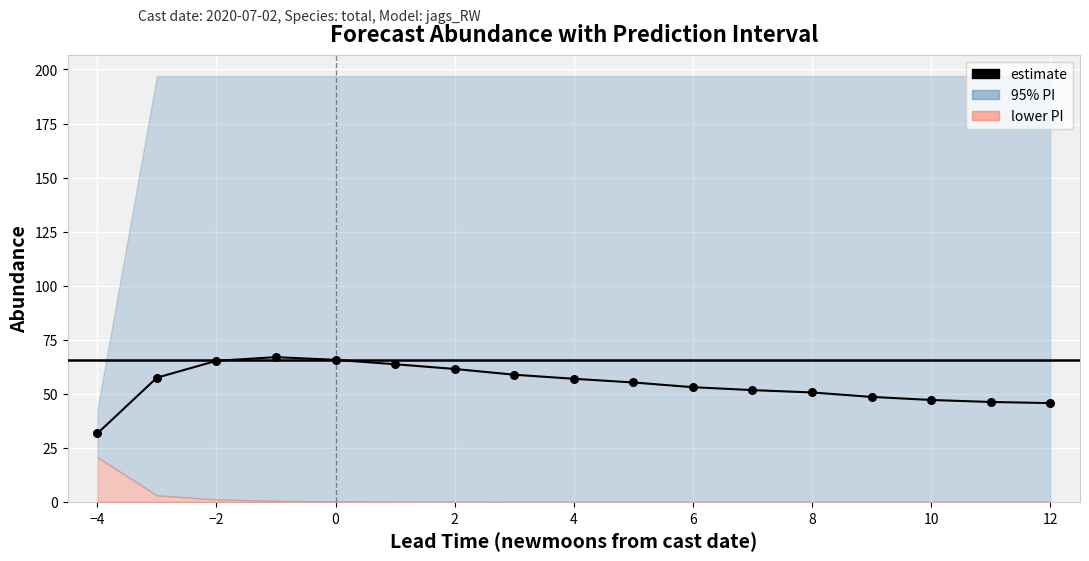

Between 12 and 4, which is larger?

4